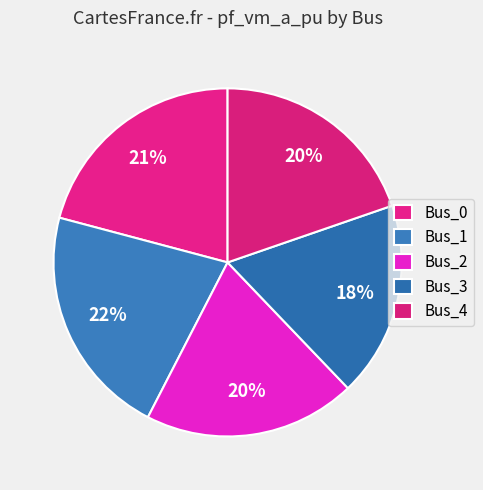

What is the change in value from Bus_2 to Bus_3?

-0.1